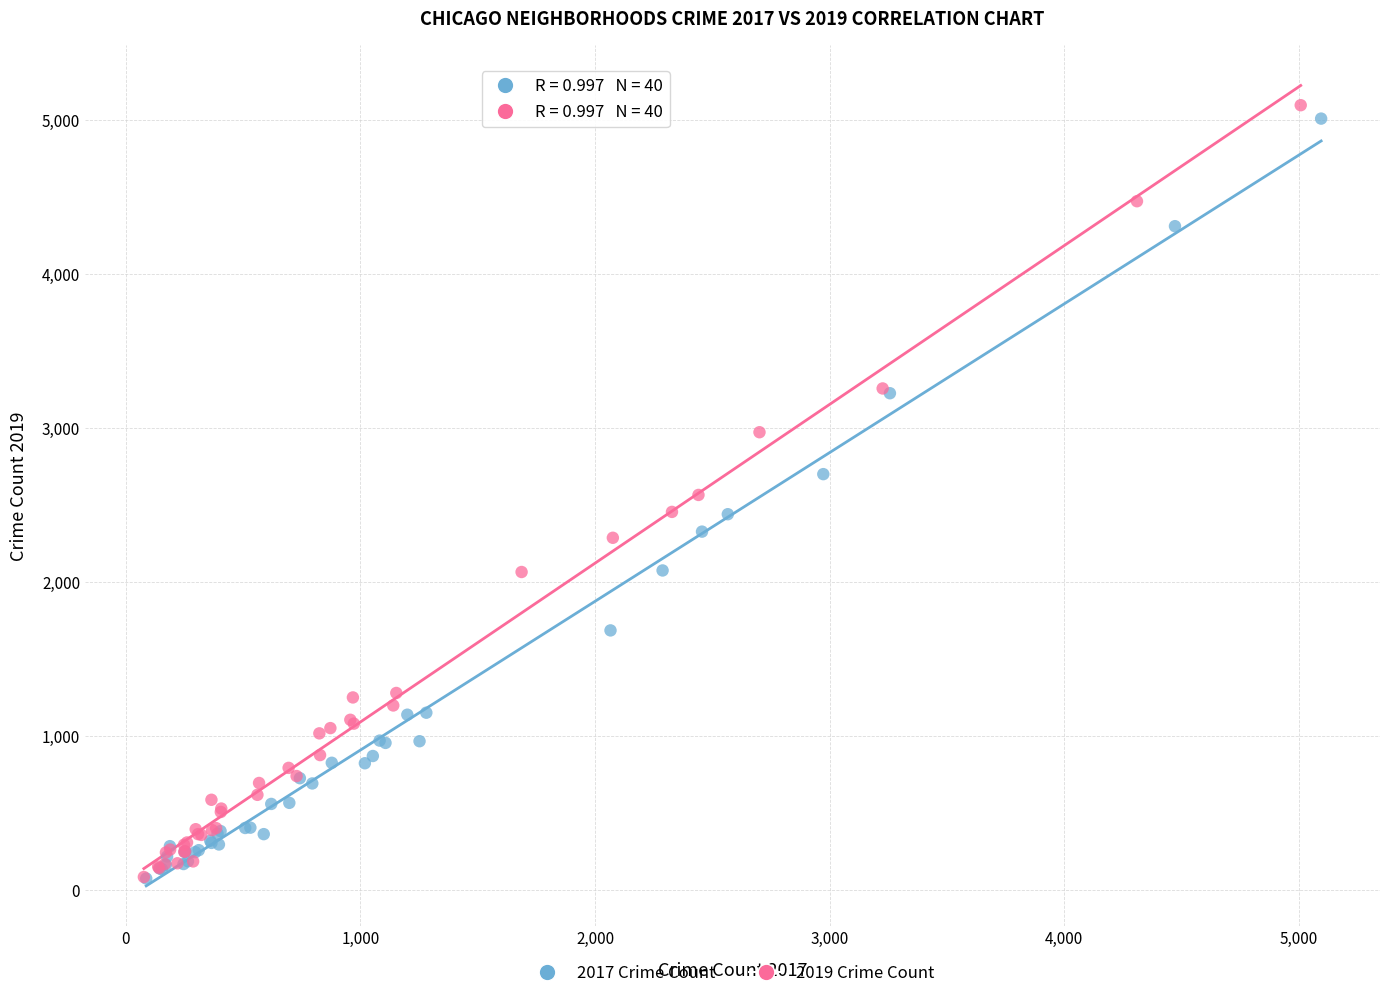

Which series has the largest Y range (max minus min)?

2019 Crime Count